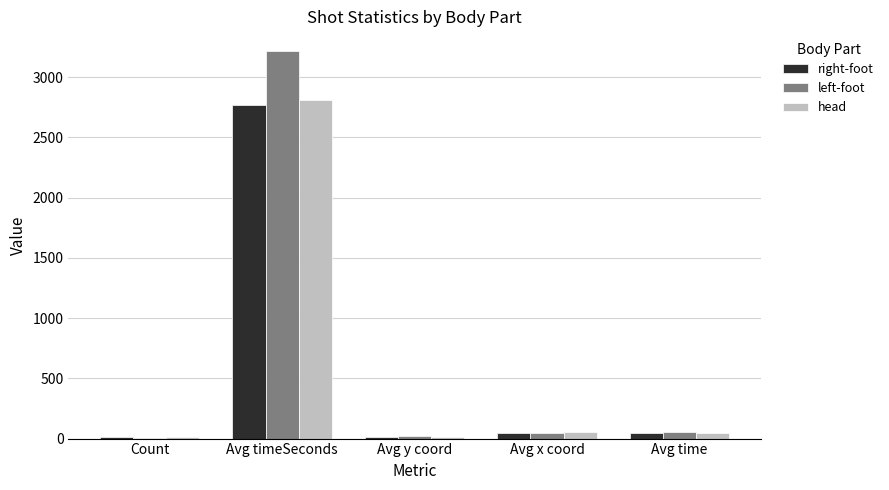

How many groups of bars are there?

5